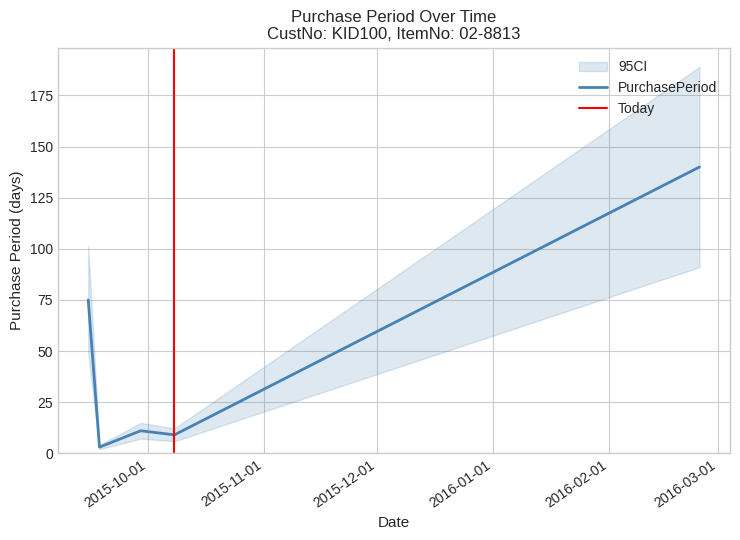

True or false: there are more than 1 points higher than both neighbors.

False